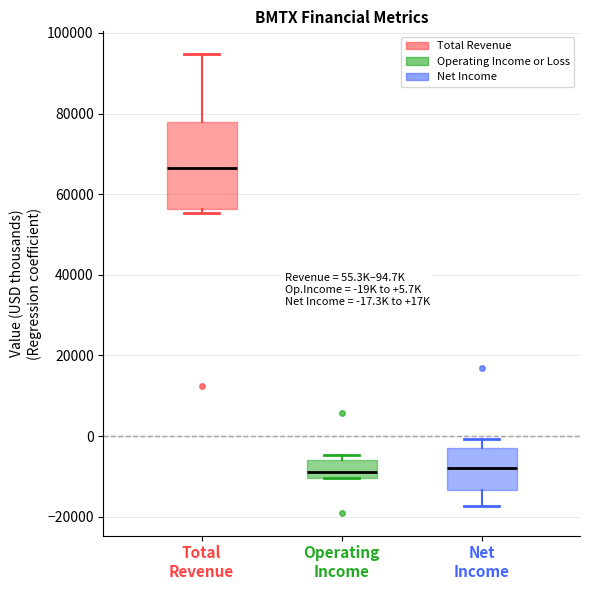

Which box is the tallest, from its lower edge to its upper edge?

Total Revenue